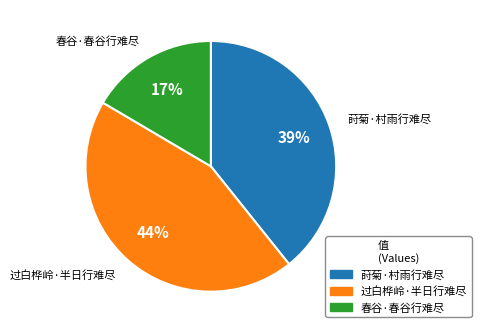

Does 春谷·春谷行难尽 account for over 50% of the chart?

No